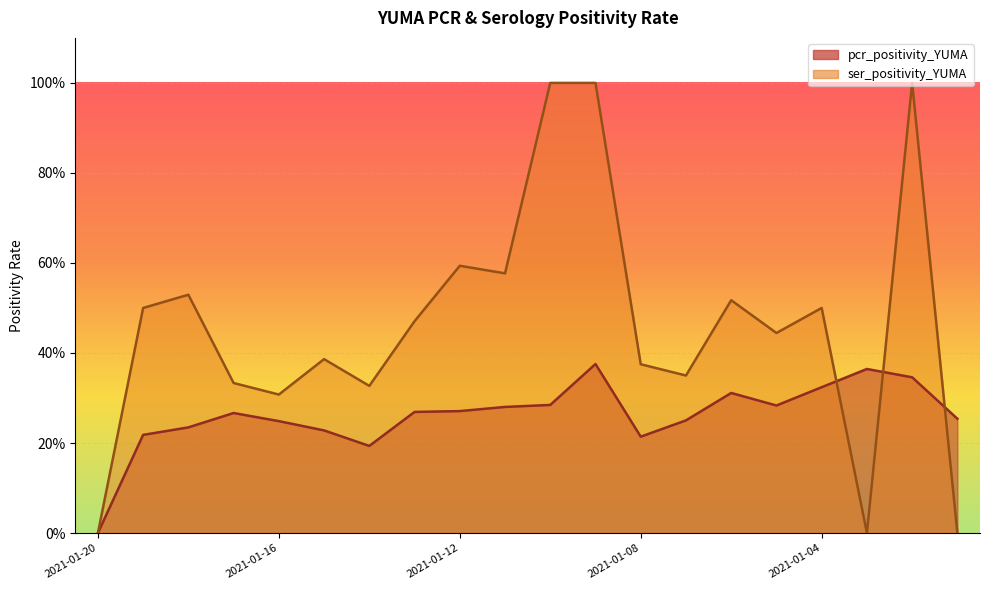

At which category does the chart reach its peak across all series?

2021-01-10